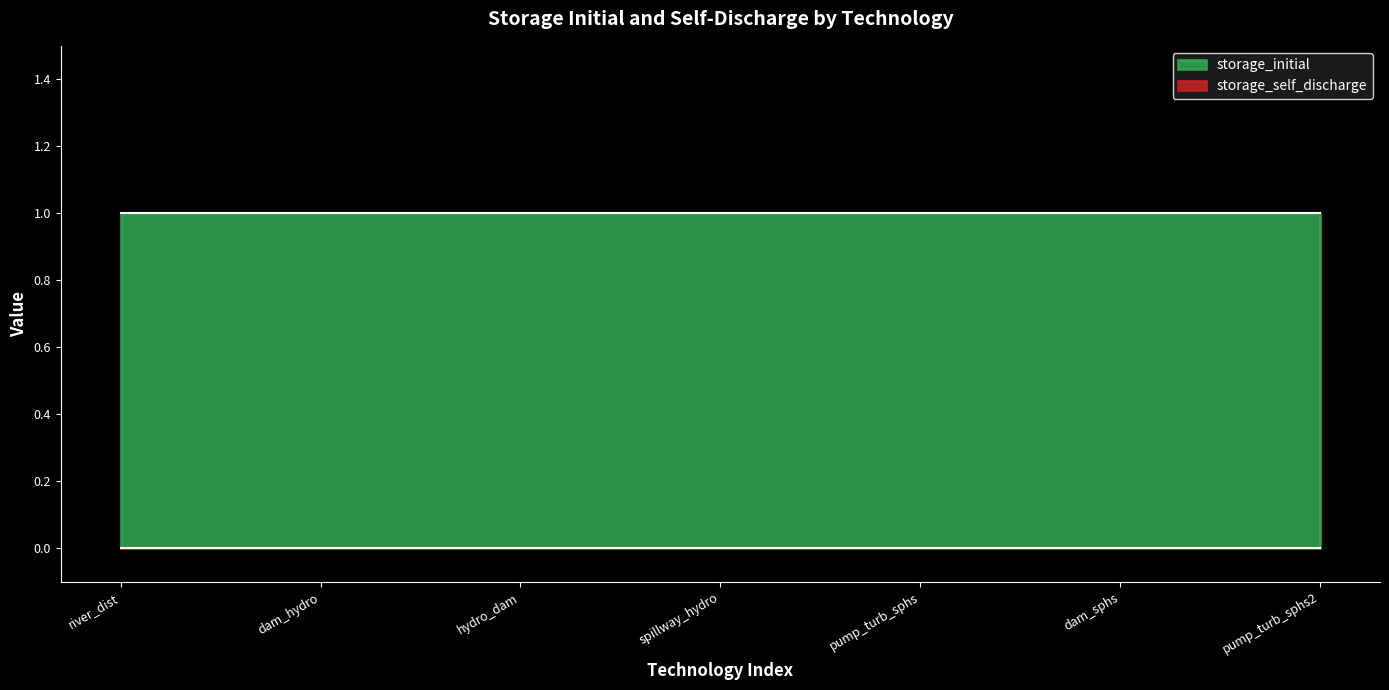

True or false: storage_initial and storage_self_discharge cross at least once.

False